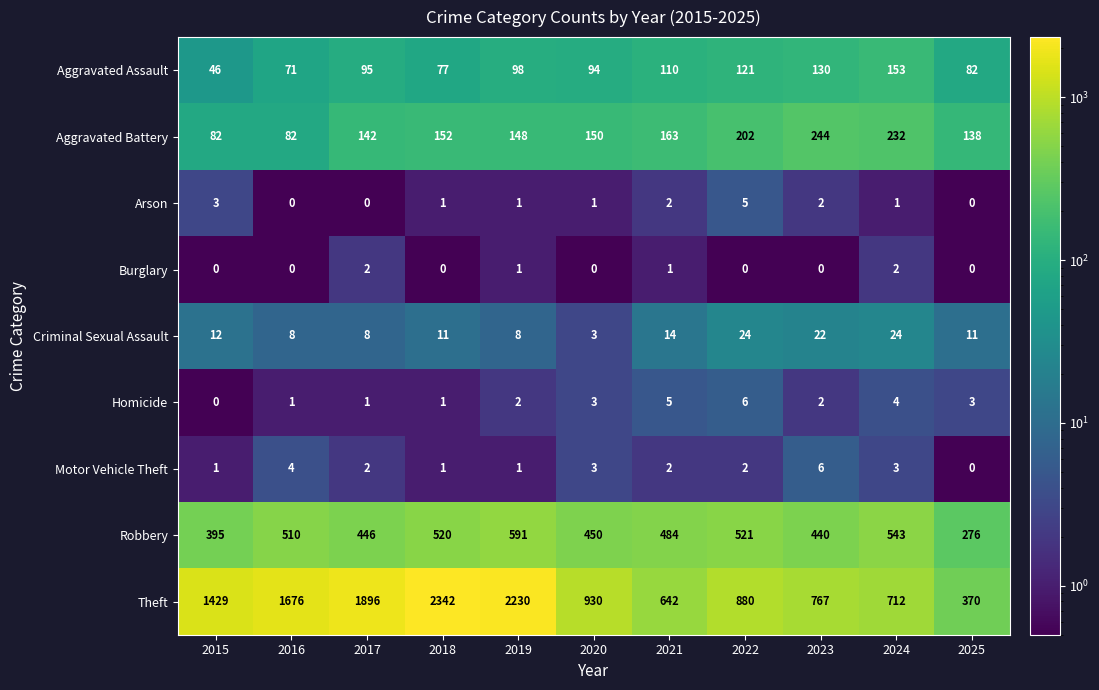

What is the smallest value displayed?

0